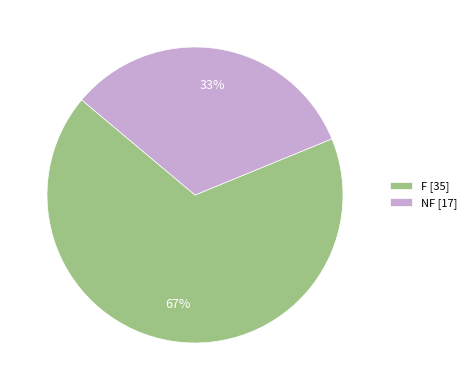

Do NF and F together represent more than half of the pie?

Yes